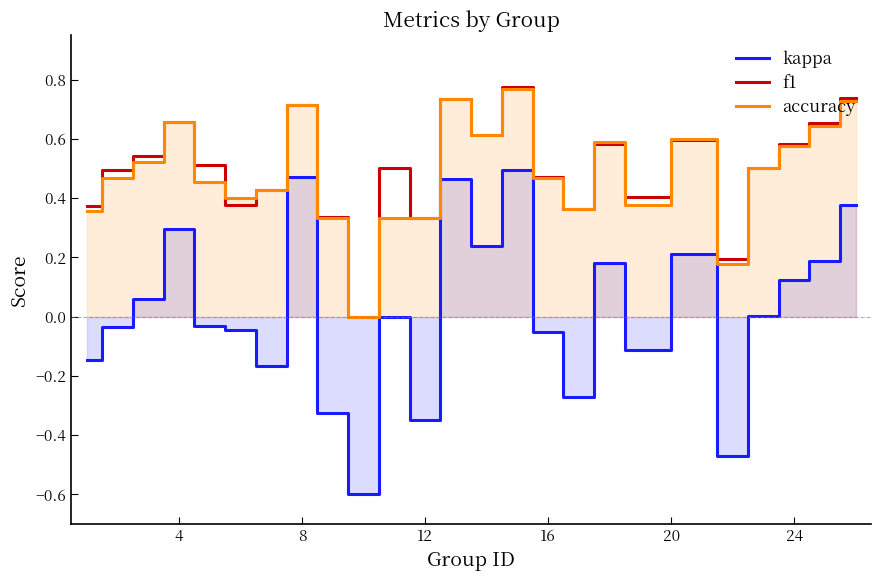

True or false: kappa has more than 2 interior local peaks.

True